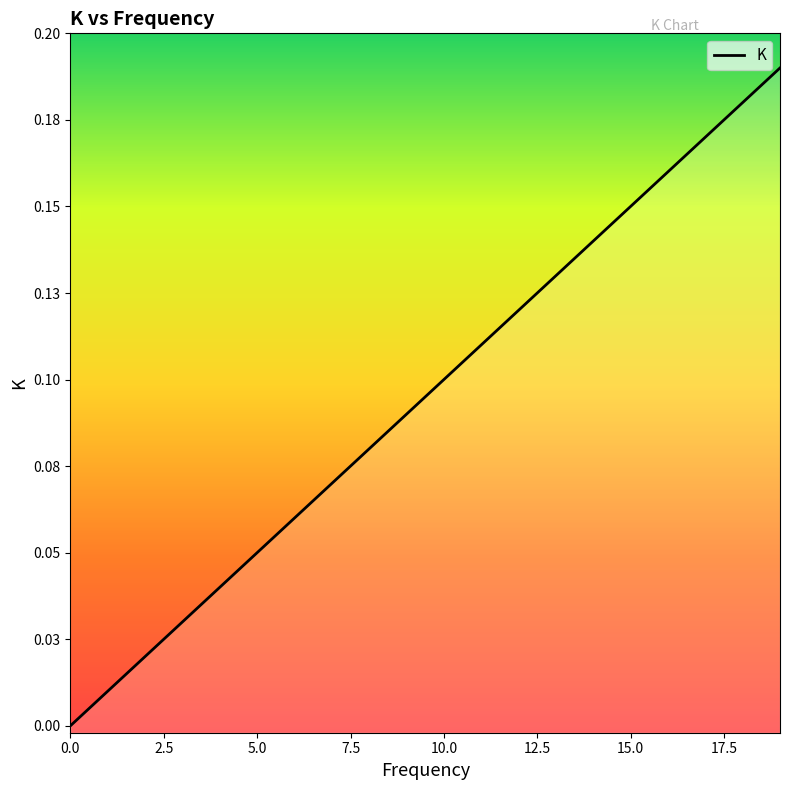

Rank the categories by value from highest to lowest.

19, 18, 17, 16, 15, 14, 13, 12, 11, 10, 9, 8, 7, 6, 5, 4, 3, 2, 1, 0